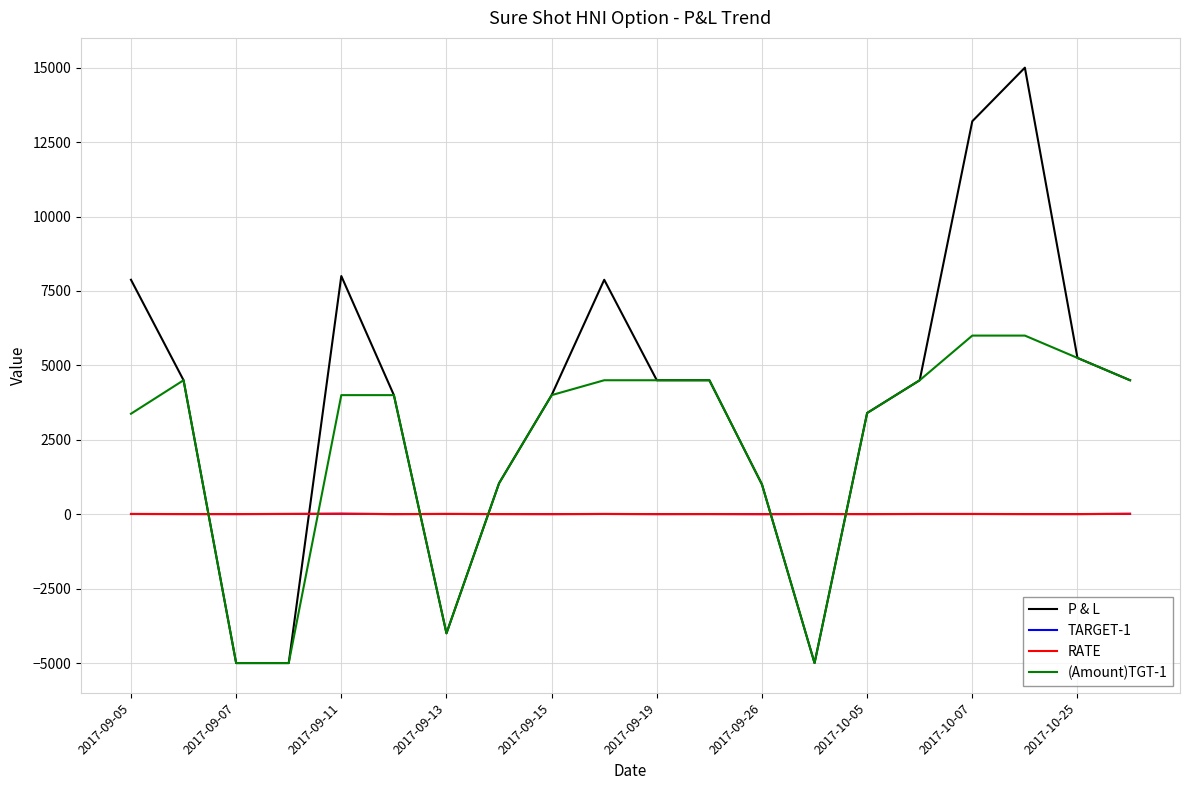

What is the minimum value shown in the chart?

-5000.0